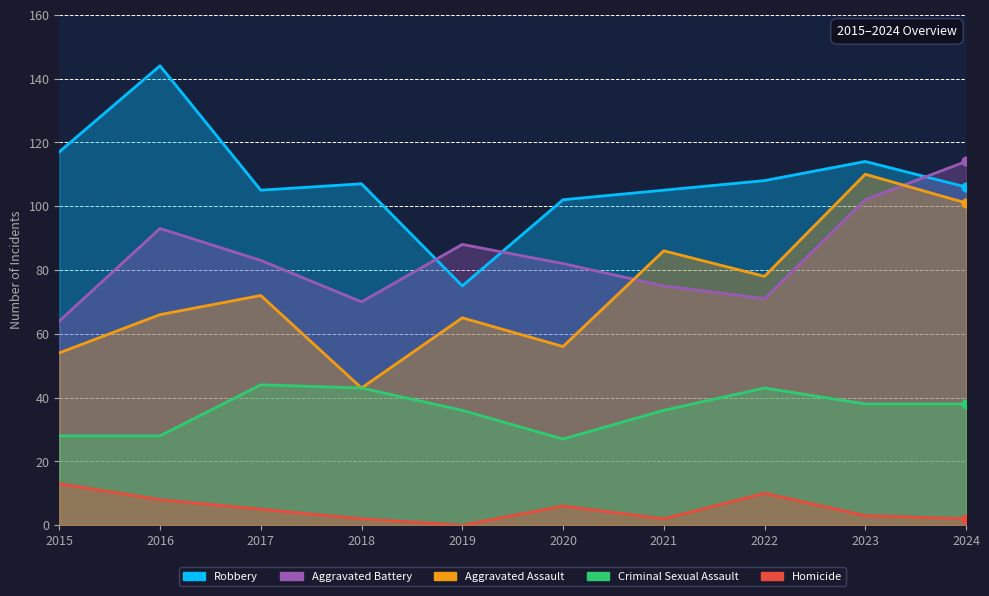

What is the total value across all series at 2021?

304